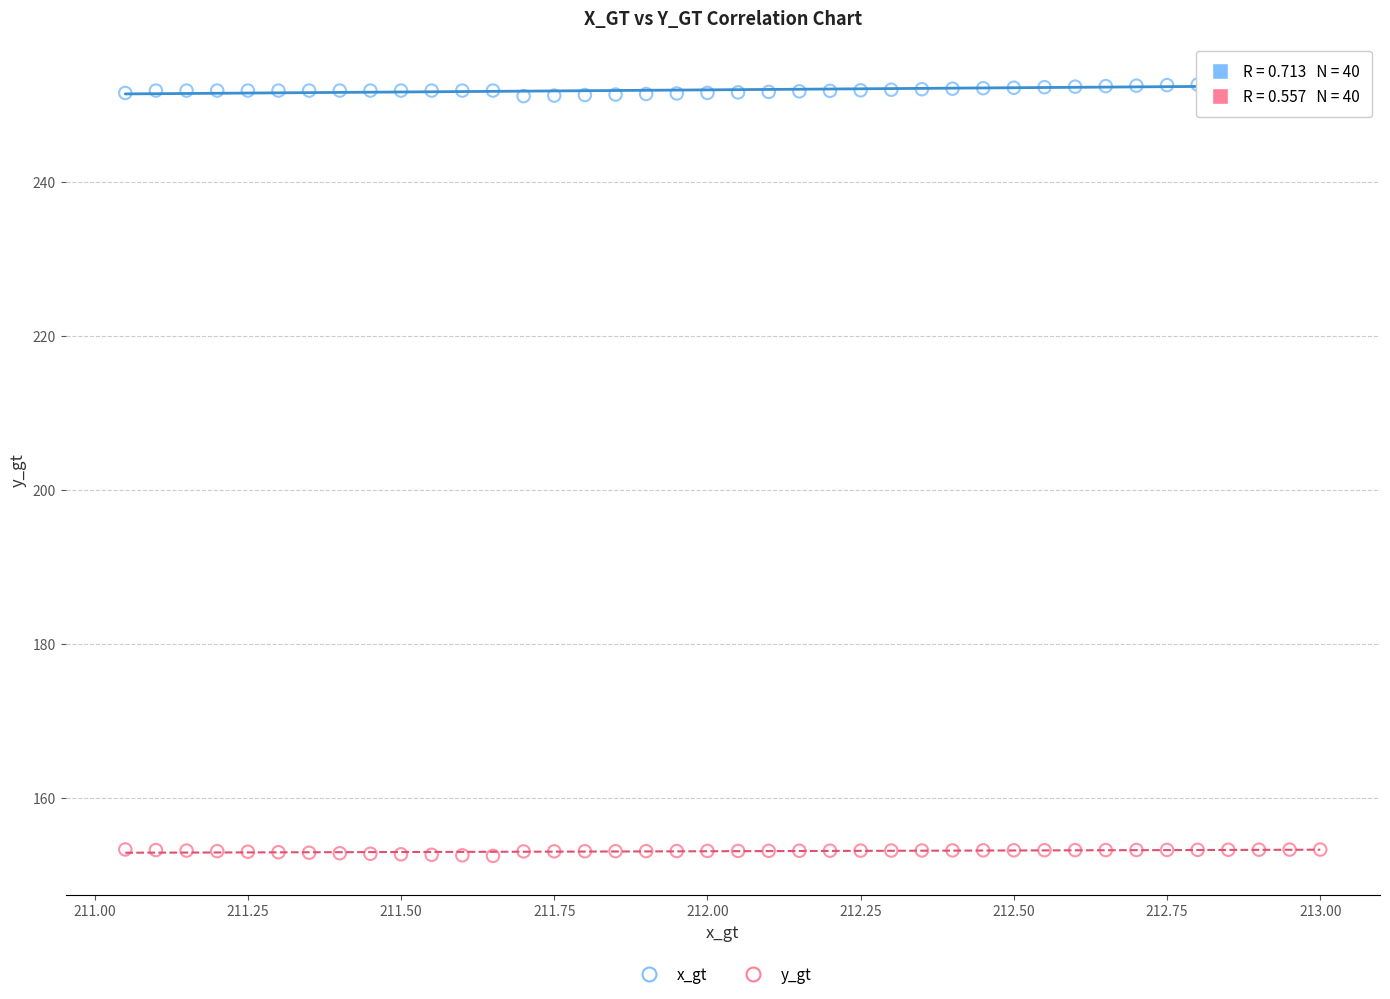

Which series reaches the maximum Y coordinate?

x_gt